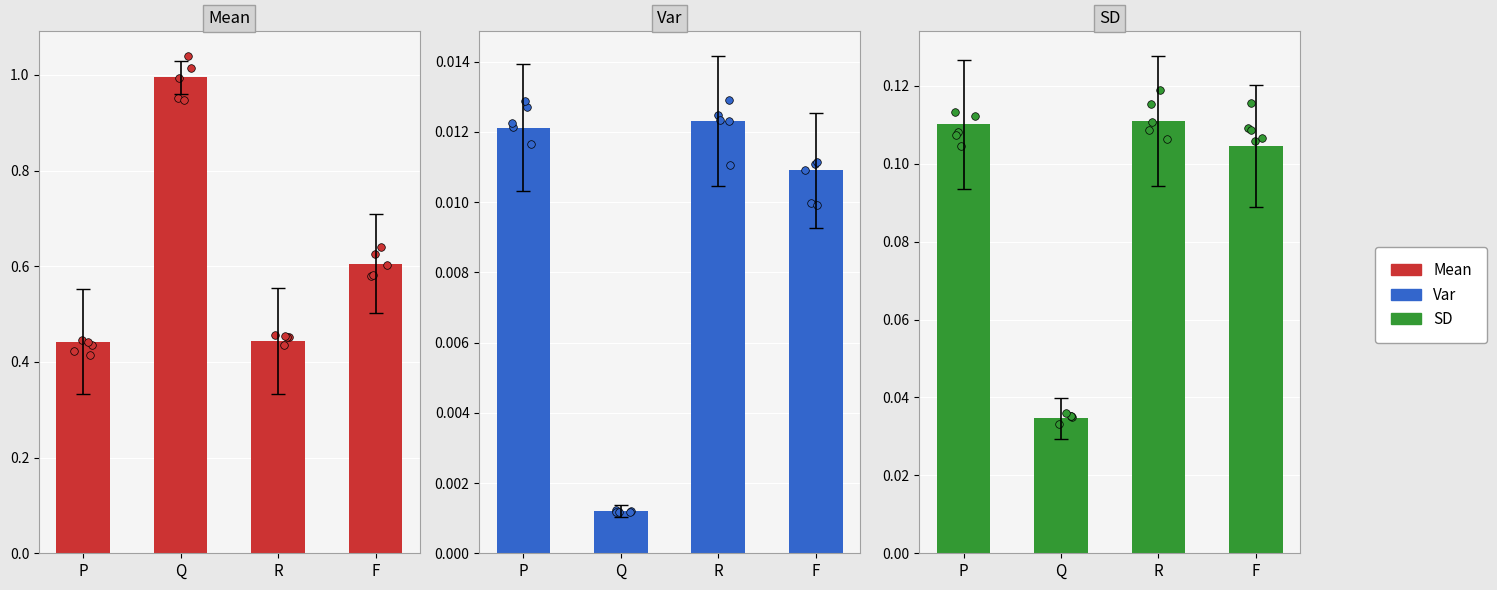

Is the value of Mean at Q greater than the value of Var at F?

Yes